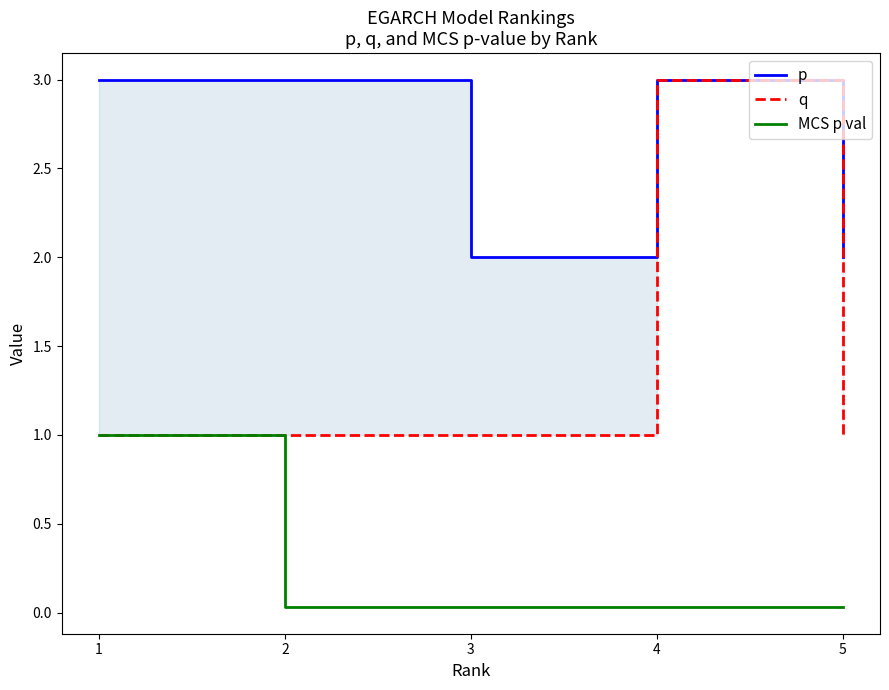

Reading left to right, extract all data points from this chart.

p: 3.0	3.0	2.0	3.0	2.0
q: 1.0	1.0	1.0	3.0	1.0
MCS p val: 1.0	0.0	0.0	0.0	0.0